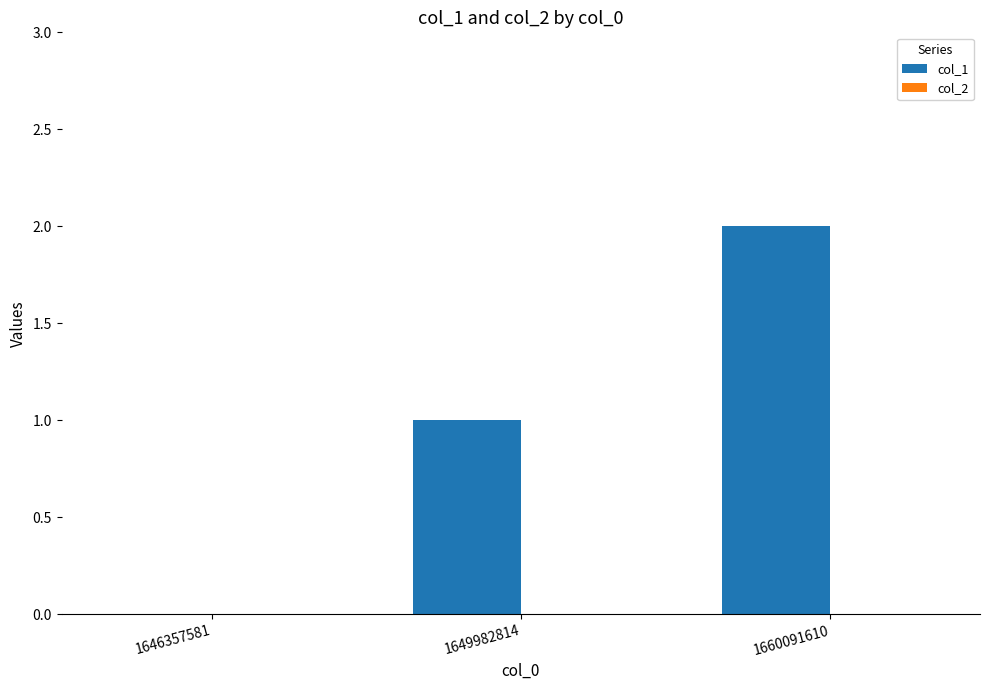

What is the sum of all values?

3